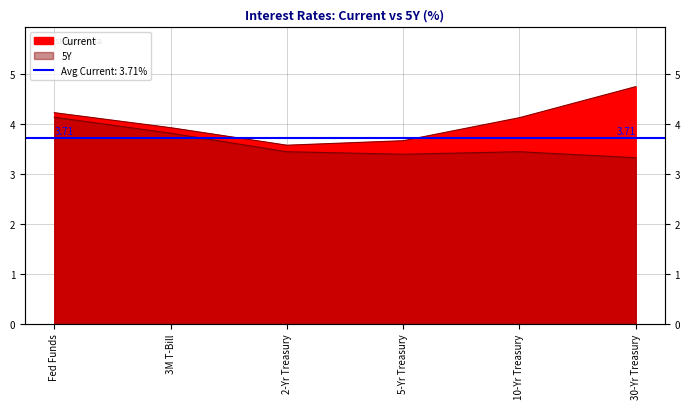

What is the average value of the 5Y series?

3.6